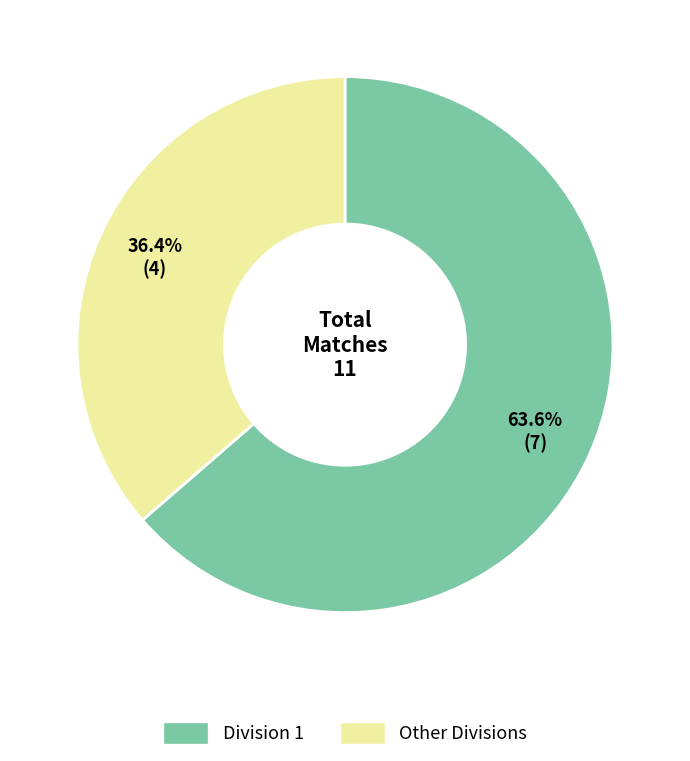

Is there any slice that represents more than half of the pie?

Yes